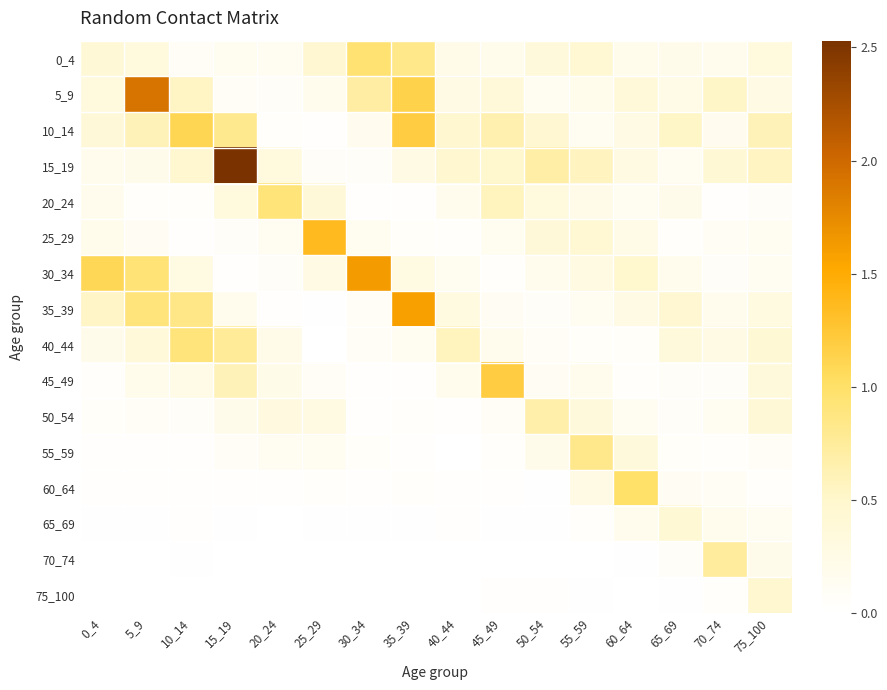

Which series has the widest spread of values?

15_19